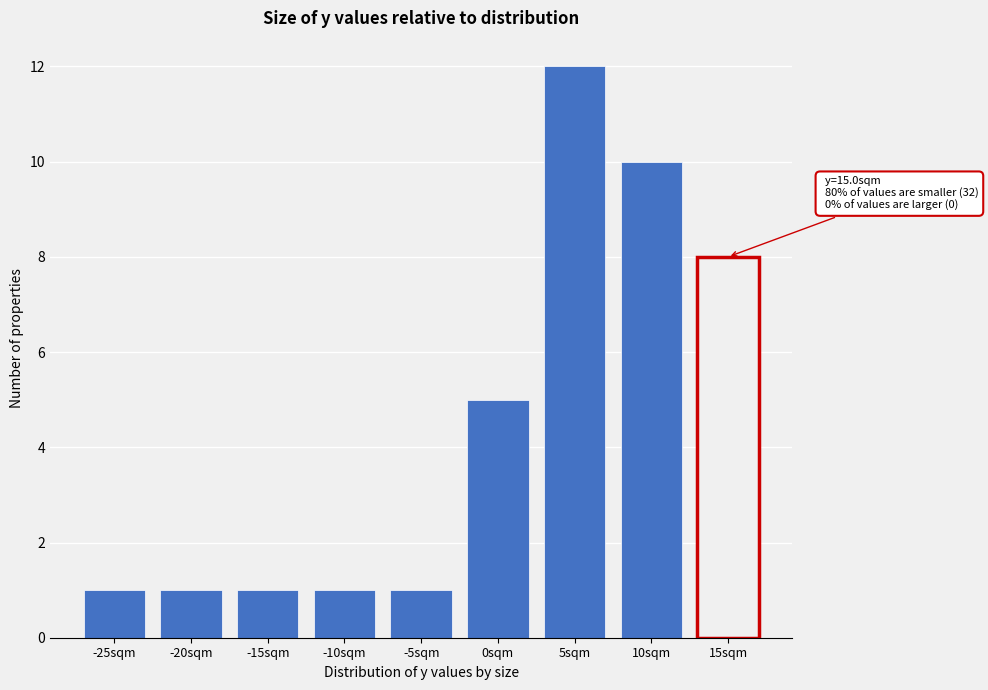

Reading left to right, what are all the values shown in this chart?

1	1	1	1	1	5	12	10	8